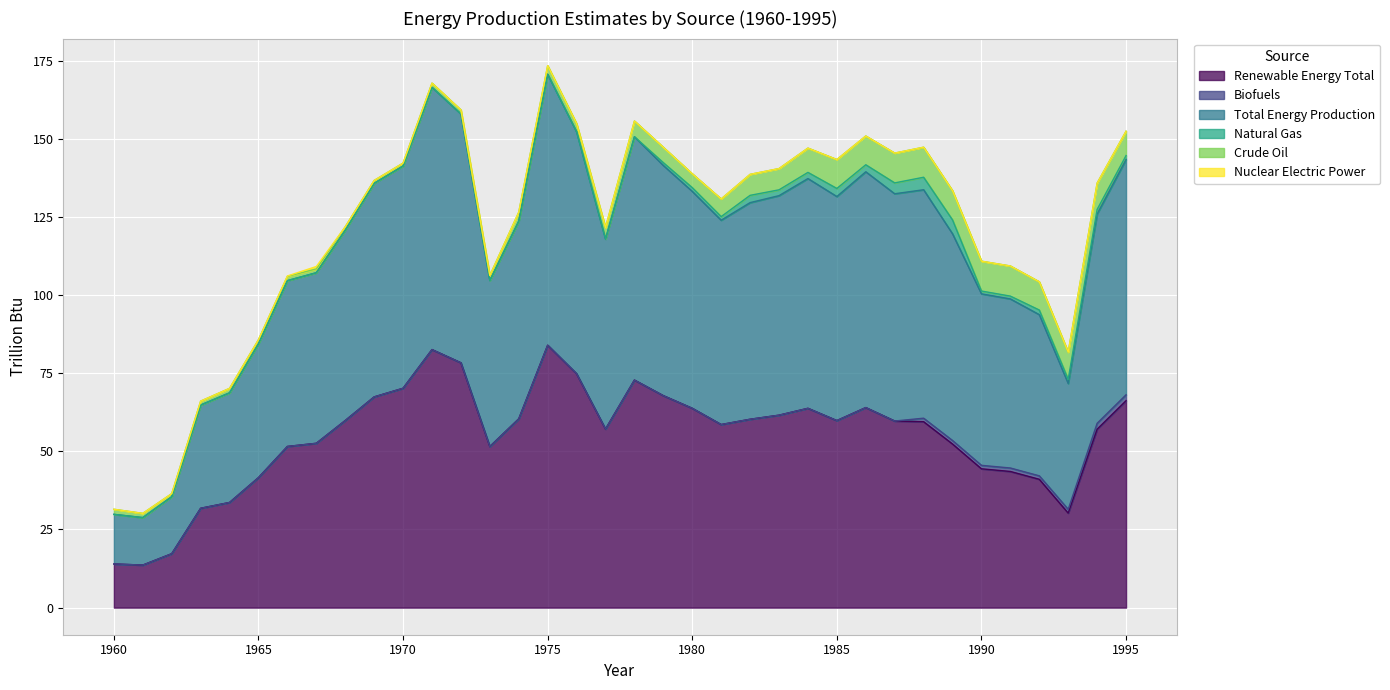

At which label is Biofuels closest to 0?

1960